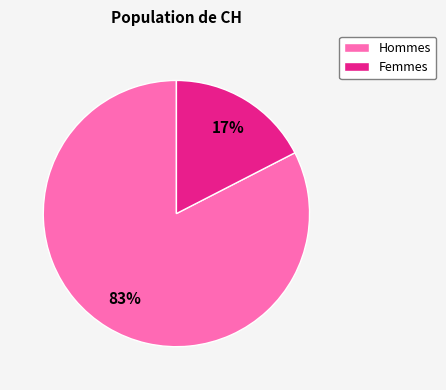

Count the number of slices in the pie.

2